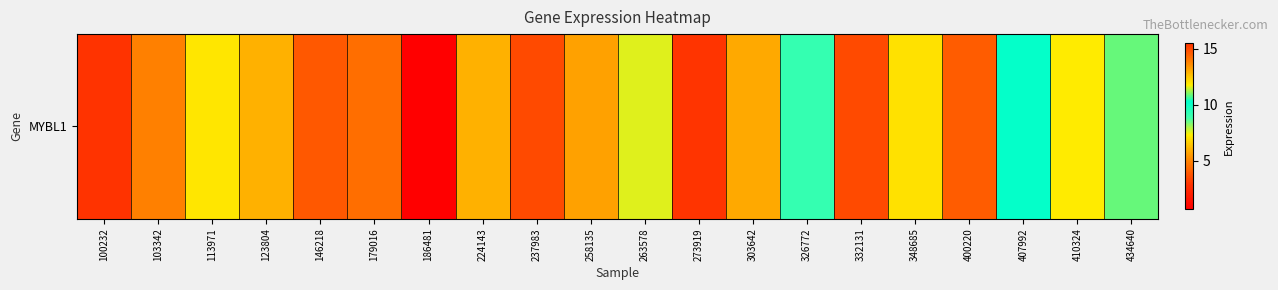

What value does the data have at 237983?

3.5